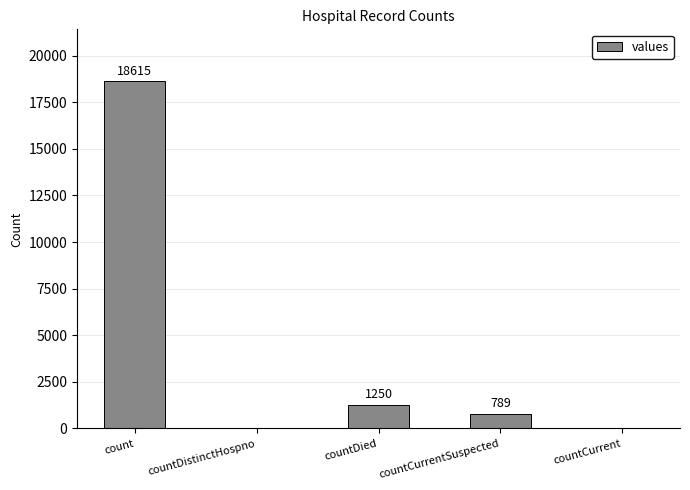

What is the average value?

4131